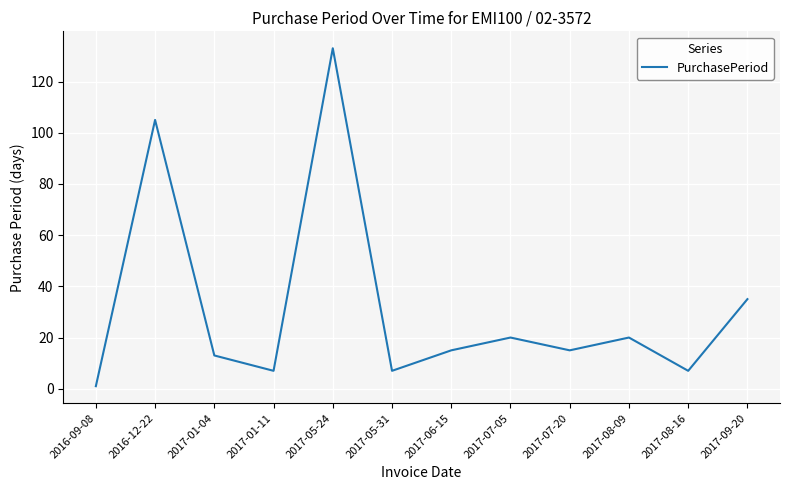

What position from the right is 2017-05-31?

7